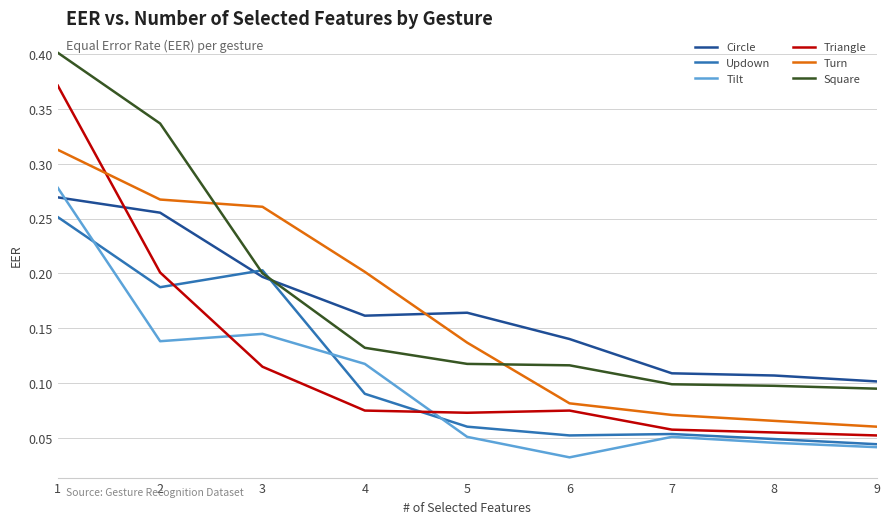

Which series ends up on top after the final intersection of Square and Updown?

Square